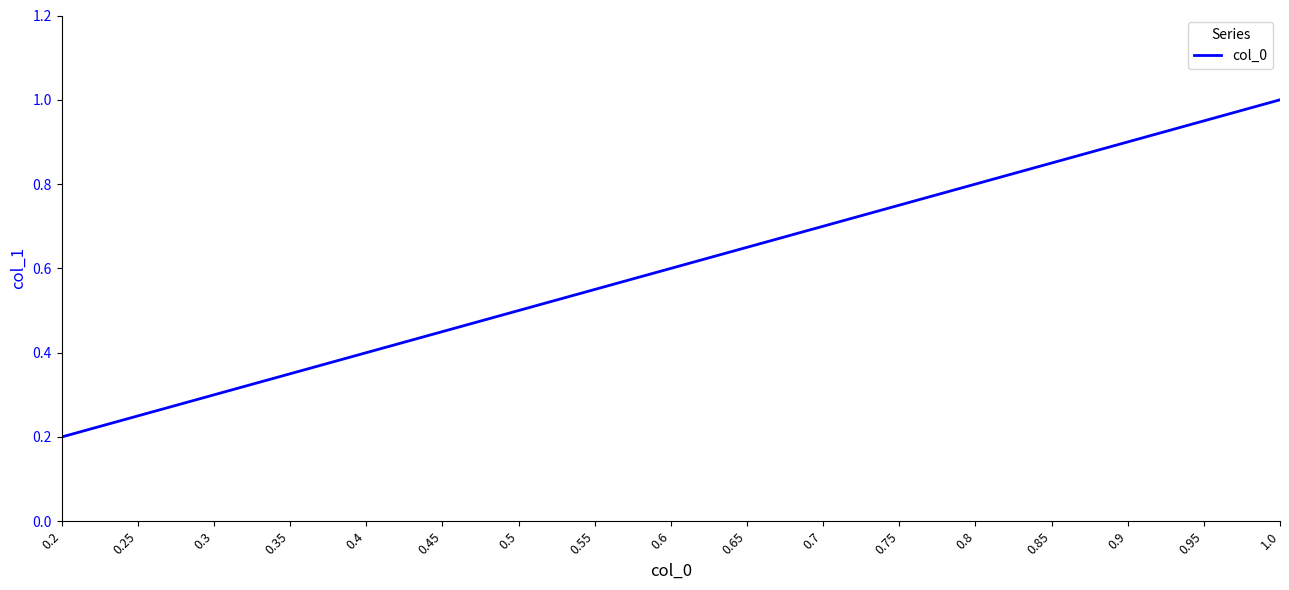

The value at 0.85 is 0.8. True or false?

True